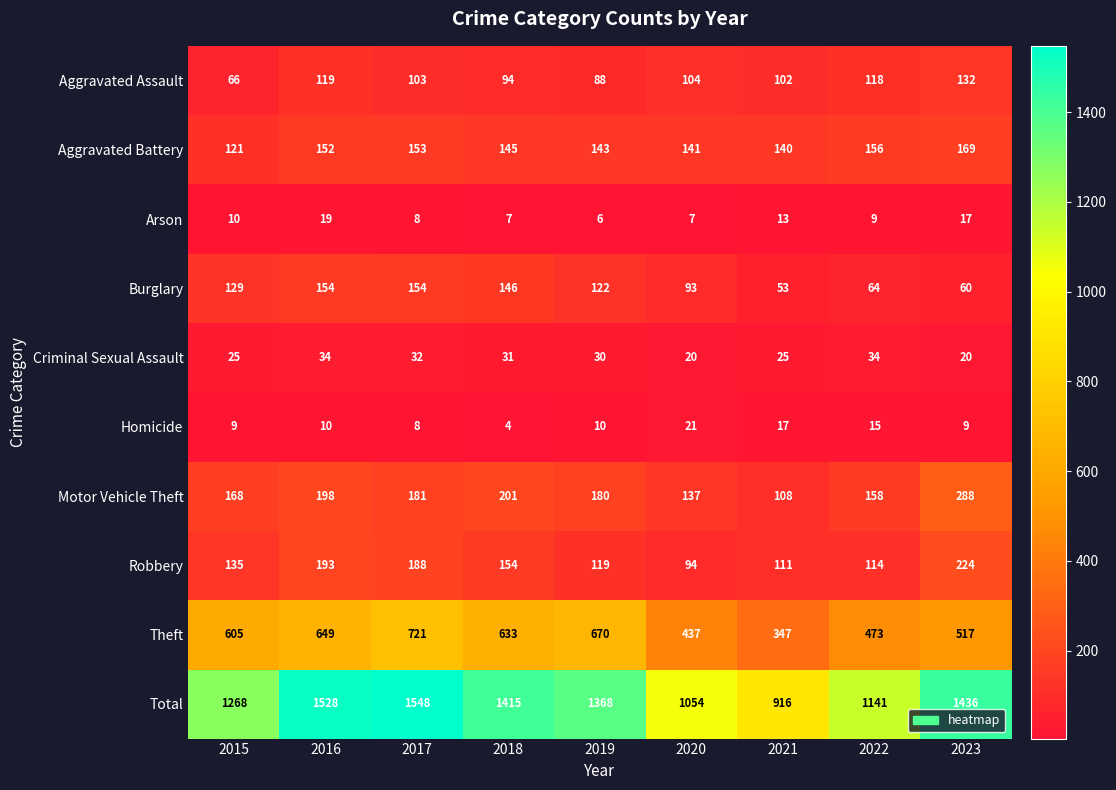

What is the greatest value displayed?

1548